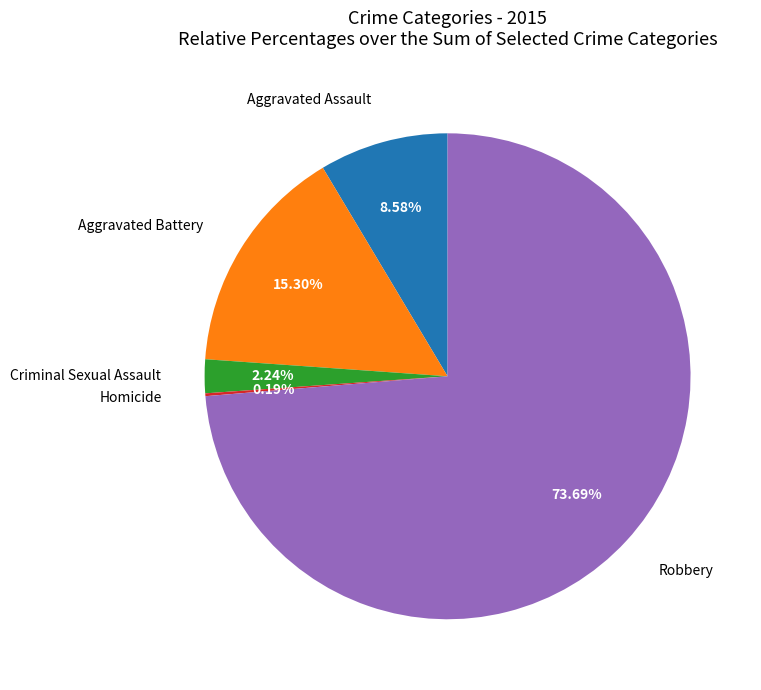

To the nearest percent, what portion does Aggravated Battery represent?

15%